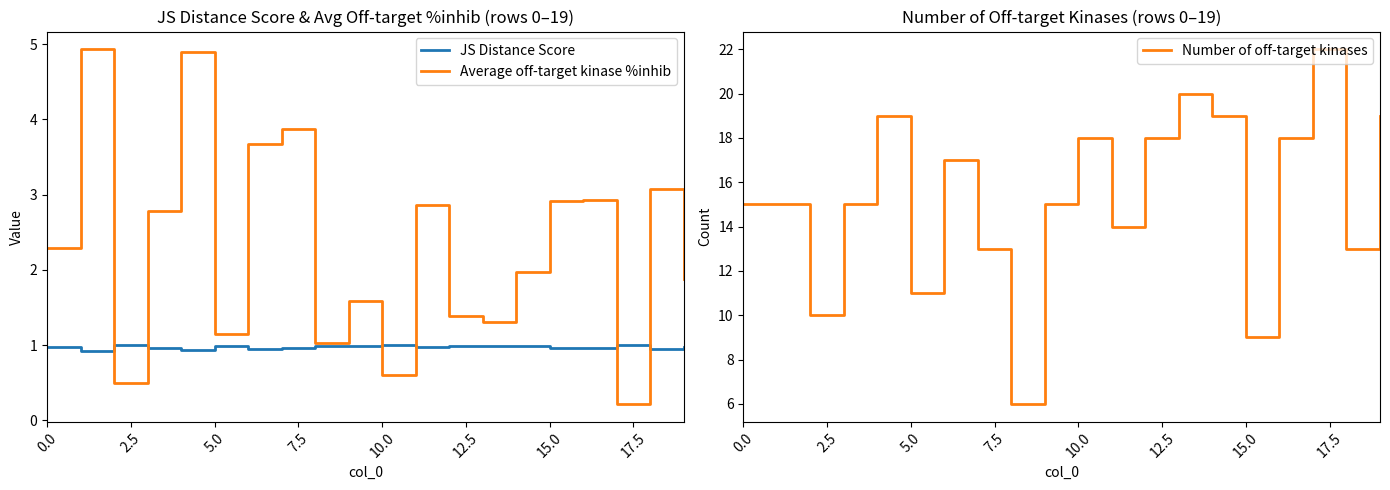

What is the average value of the Average off-target kinase %inhib series?

2.3